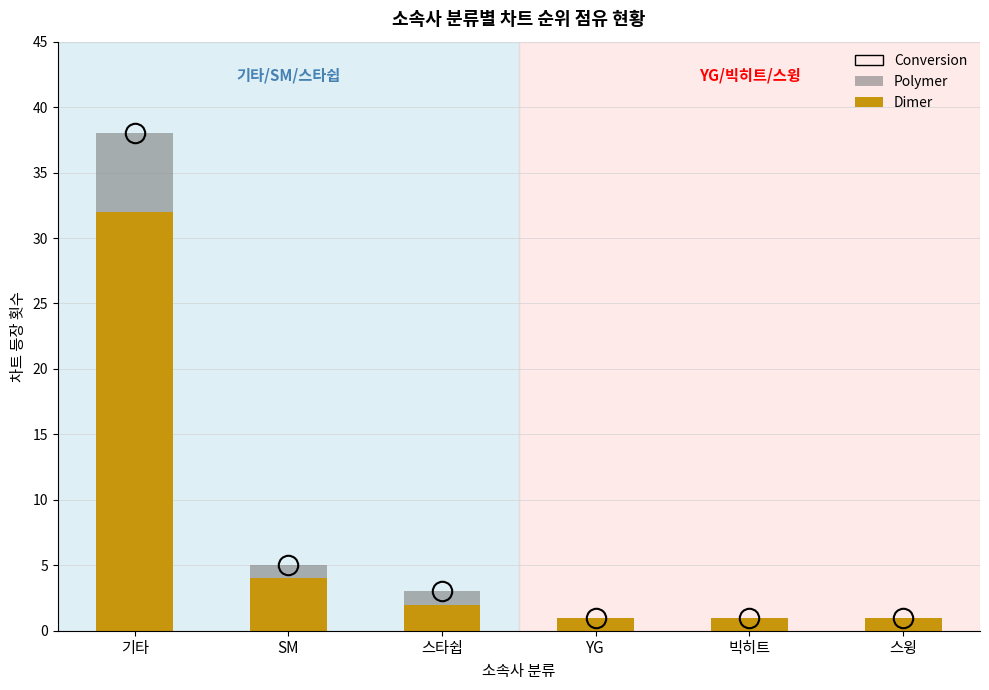

What is the sum of the Dimer values at 스타쉽 and 스윙?

3